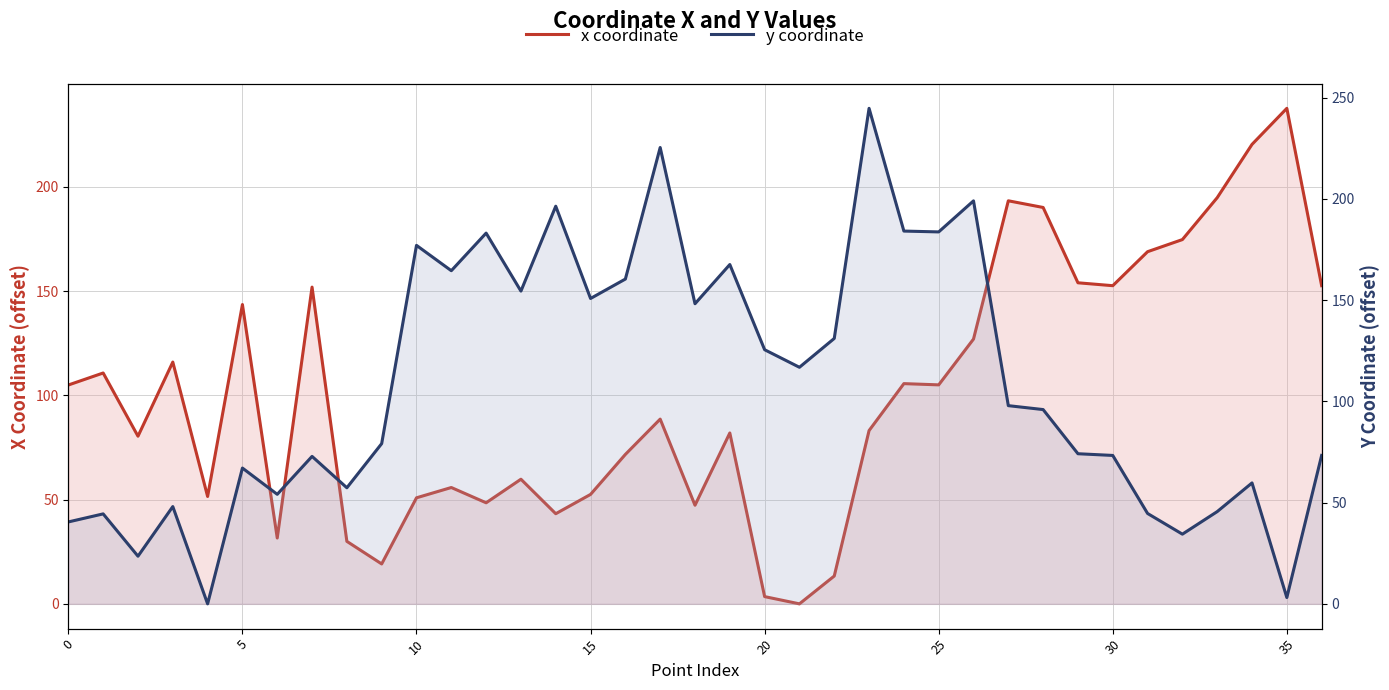

True or false: x coordinate has more than 1 points higher than both neighbors.

True